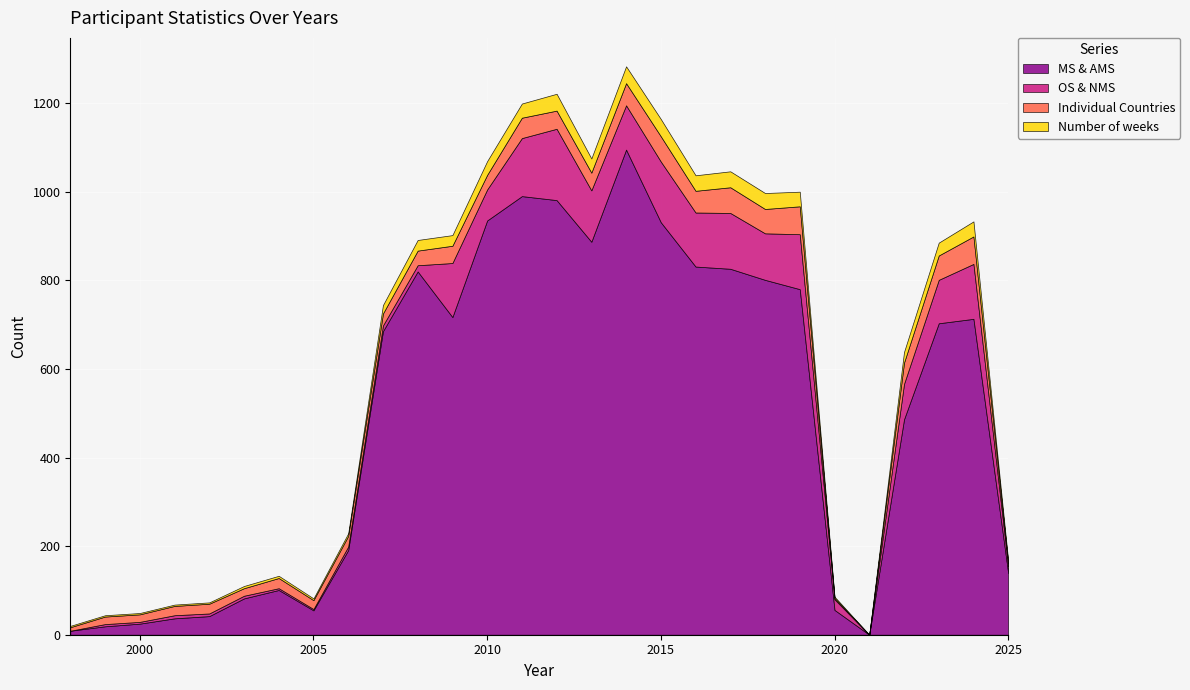

What is the average value of the MS & AMS series?

498